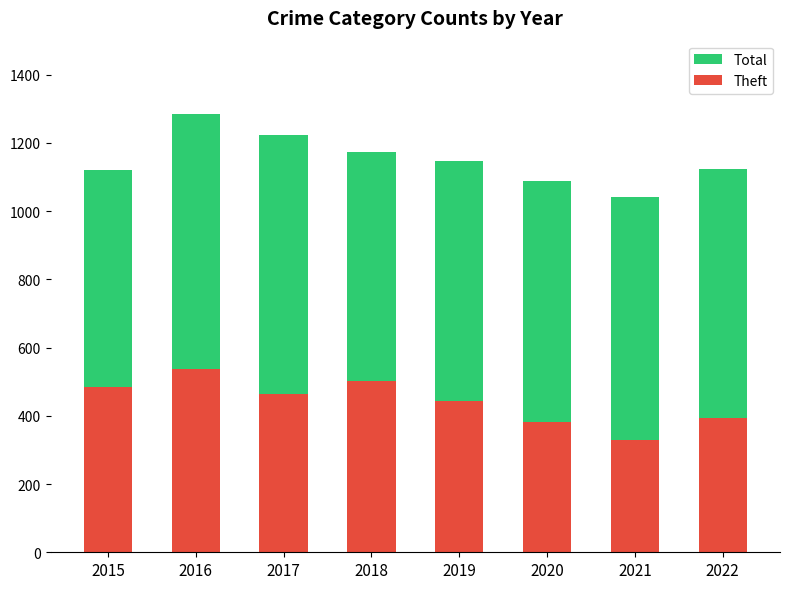

How many groups of bars are there?

8